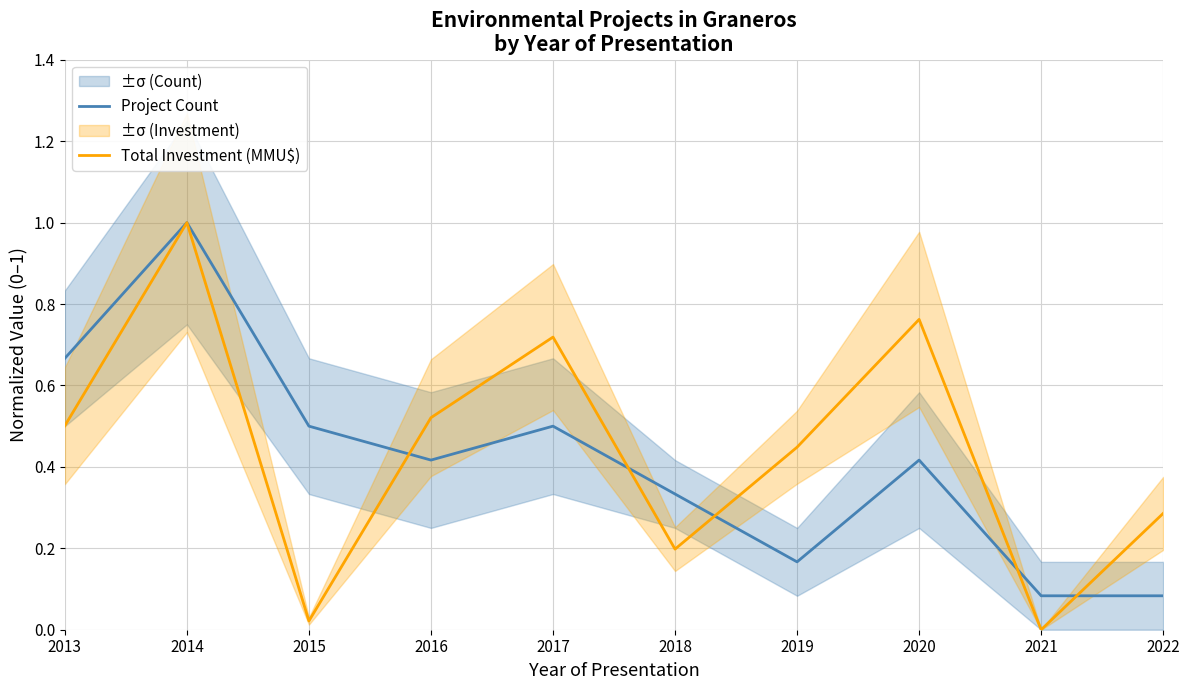

At which label is Total Investment (MMU$) closest to 0?

2021